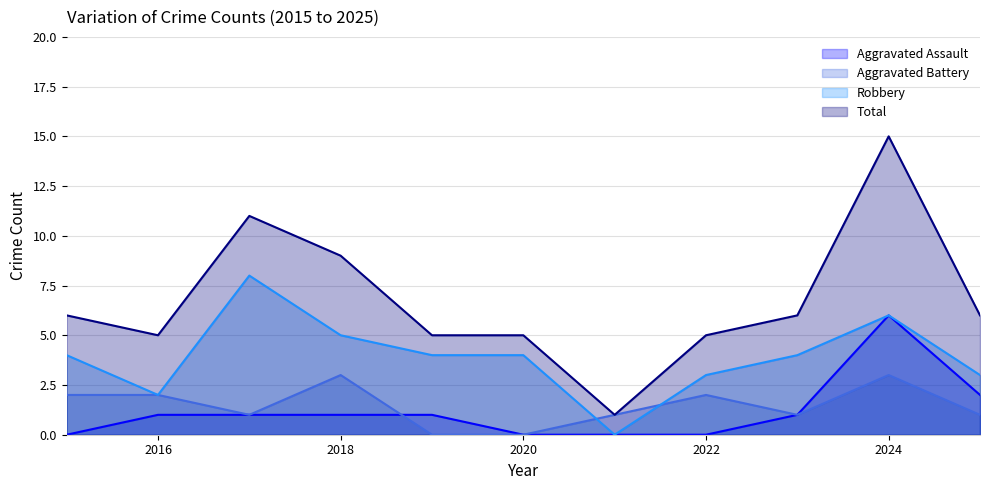

Rank the categories by Total value from lowest to highest.

2021, 2016, 2019, 2020, 2022, 2015, 2023, 2025, 2018, 2017, 2024